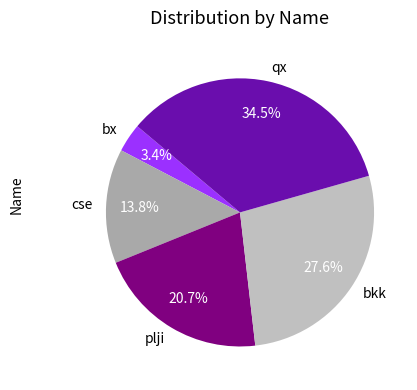

Rank the categories by value from lowest to highest.

bx, cse, plji, bkk, qx